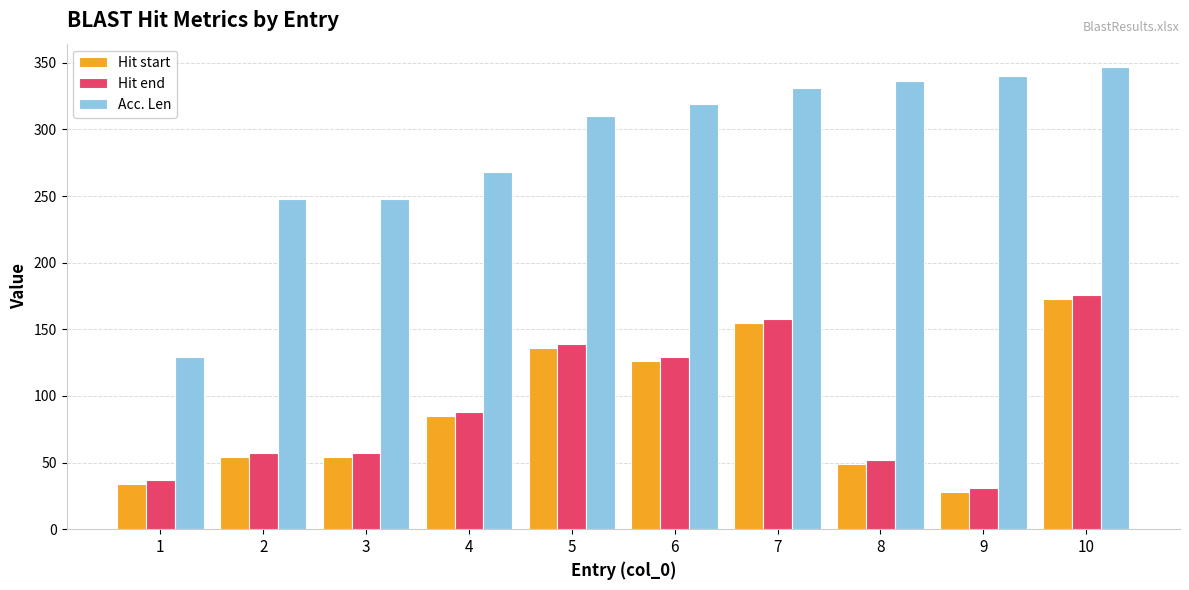

Is the value of Hit end at 5 greater than the value of Acc. Len at 8?

No